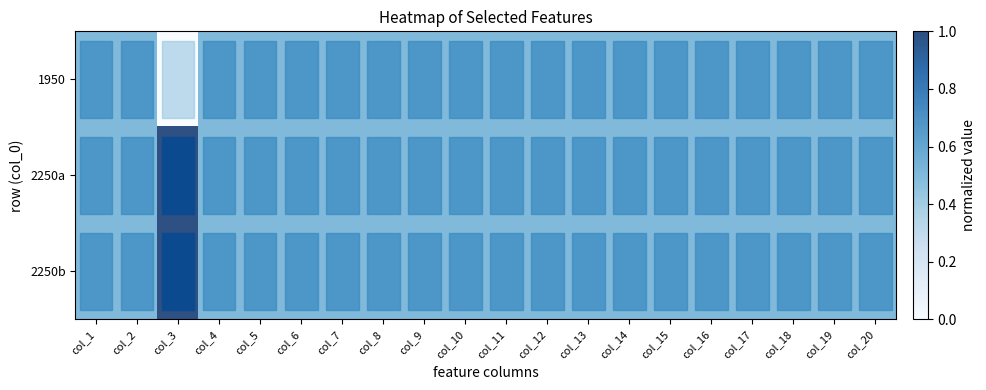

The value of row_0 at col_3 is 0.0. True or false?

True